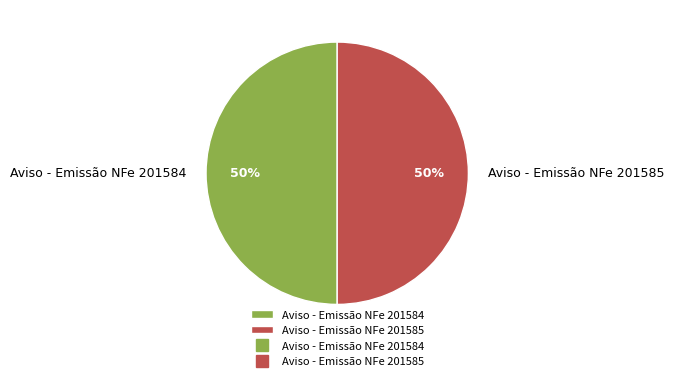

To the nearest percent, what percentage of the pie is Aviso - Emissão NFe 201585?

50%